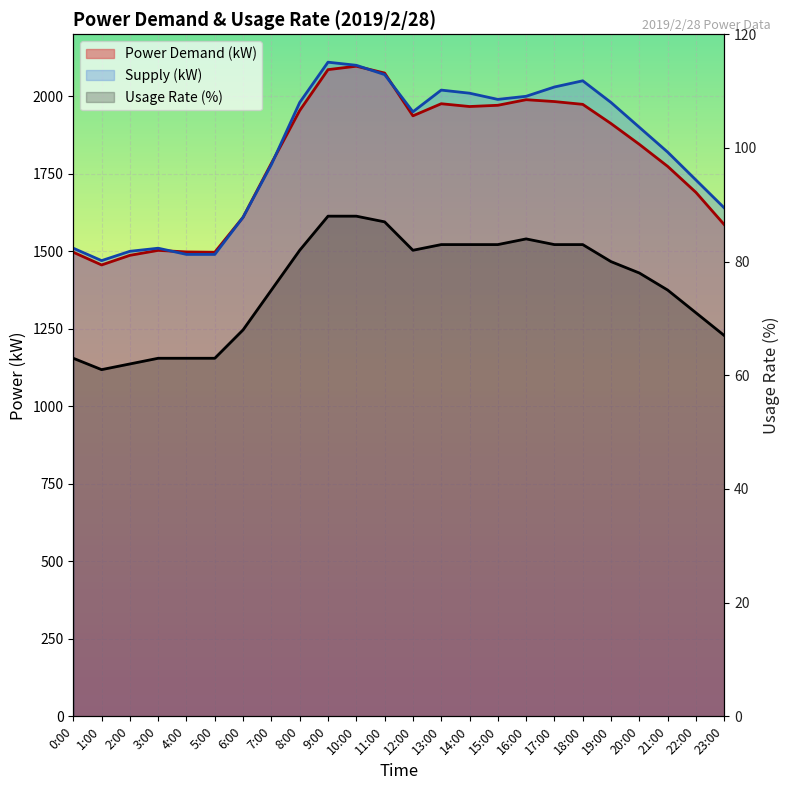

True or false: Usage Rate (%) and Power Demand (kW) cross at least once.

False